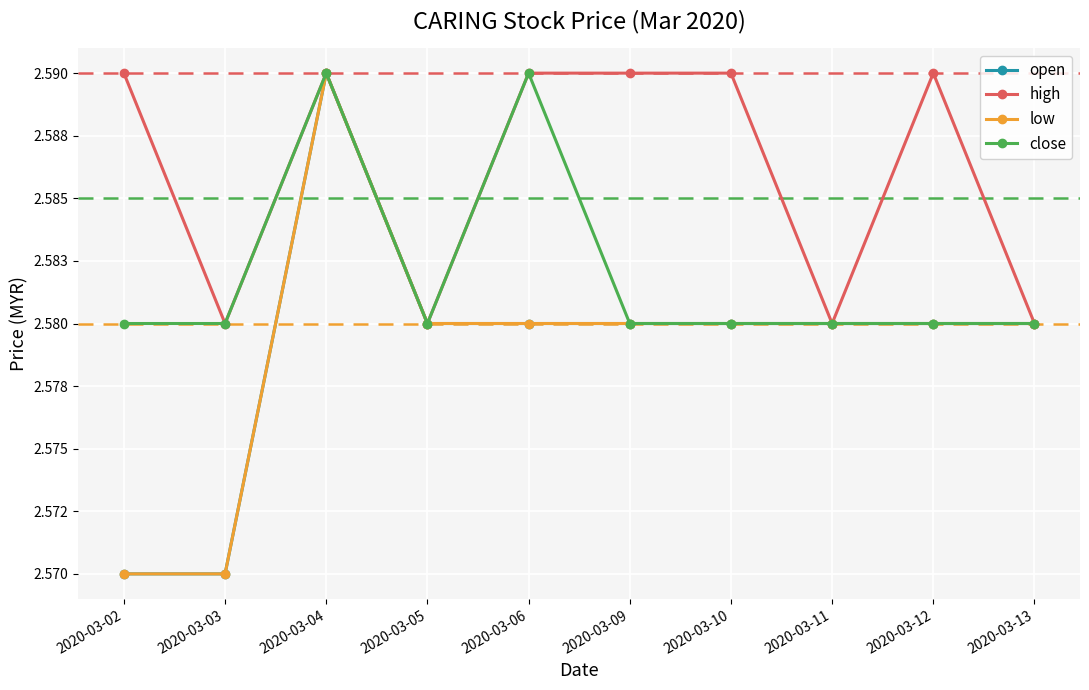

Does the chart have visible grid lines?

Yes